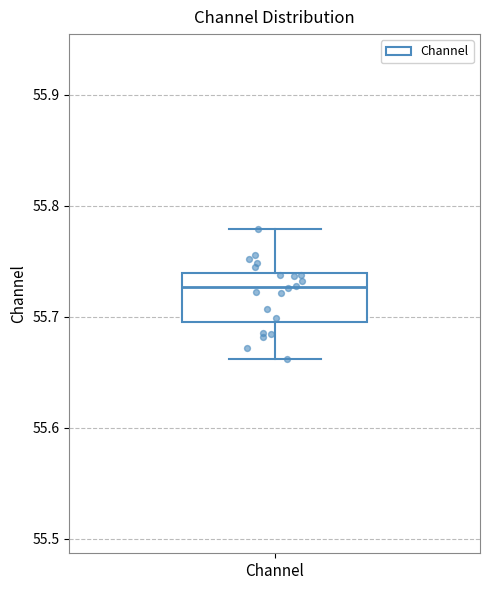

Transcribe this box plot: give where the median line is, the range the box spans, and where the two whiskers end, as read against the y-axis. The values are not printed on the chart, so give them approximately, as read against the axis.

median 55.73, box 55.70 to 55.74, whiskers 55.66 to 55.78